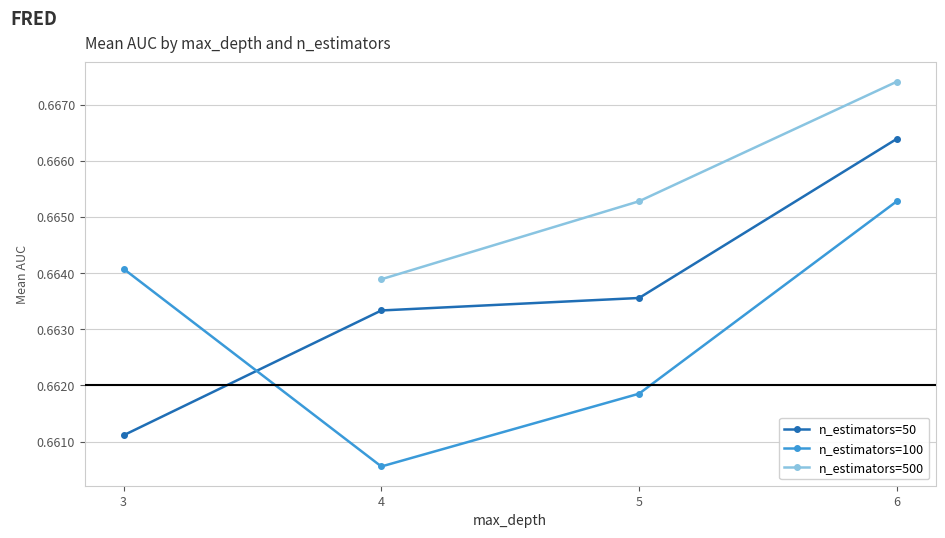

What is the lowest value of the n_estimators=50 series?

0.7